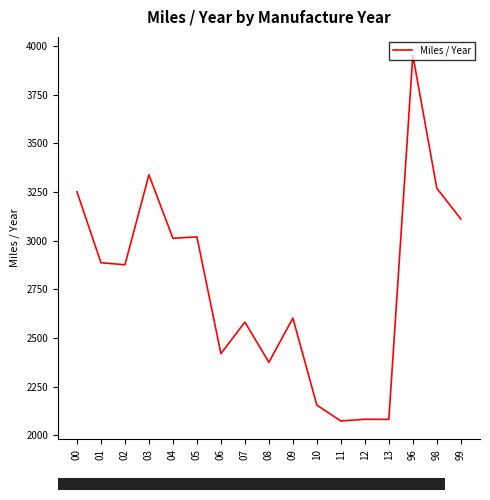

The chart shows a value of 5698.1 at 96. True or false?

False